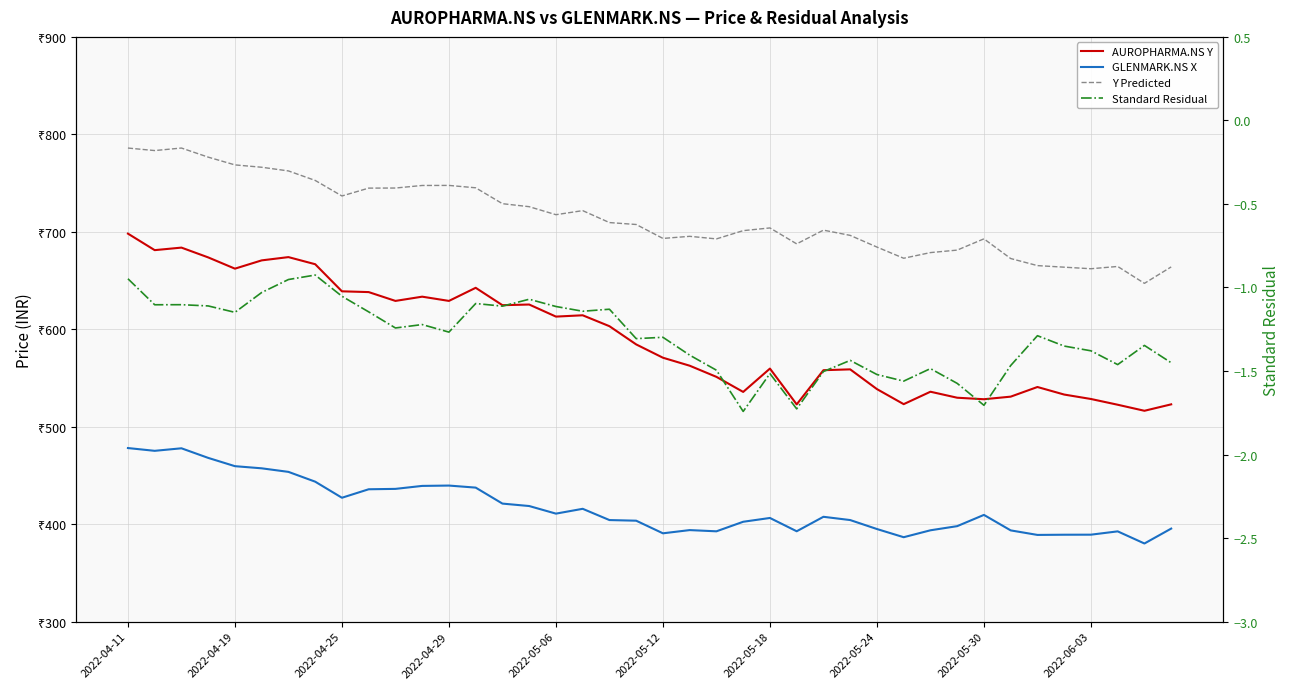

Is the value of GLENMARK.NS X at 25 greater than the value of Y Predicted at 2022-05-30?

No